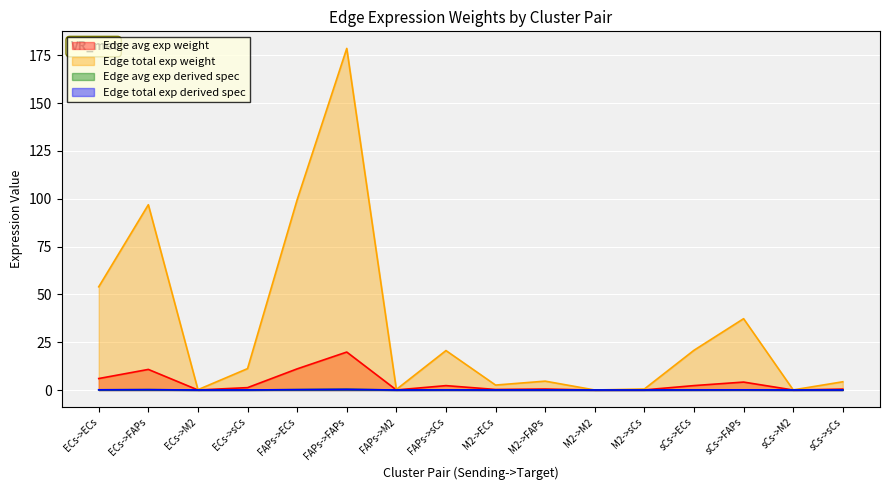

At how many categories does at least one series exceed 45?

4